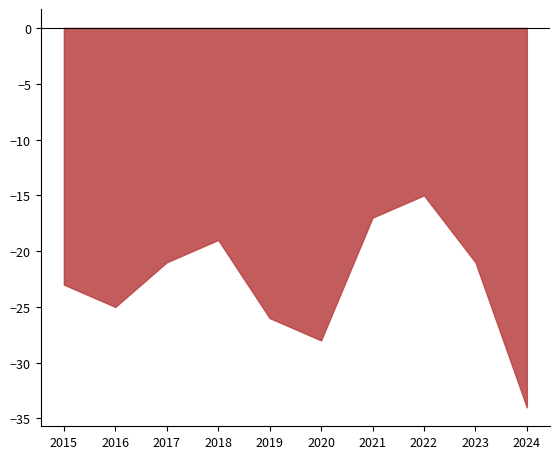

Which has a higher value, 2015 or 2020?

2015